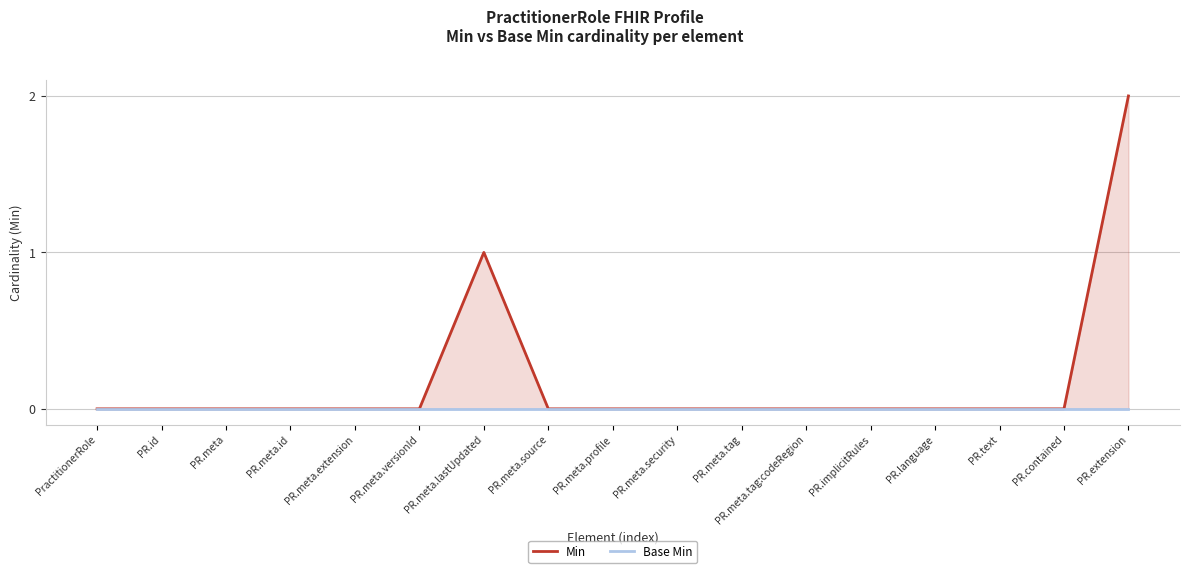

How many data points in Min are above 0?

2